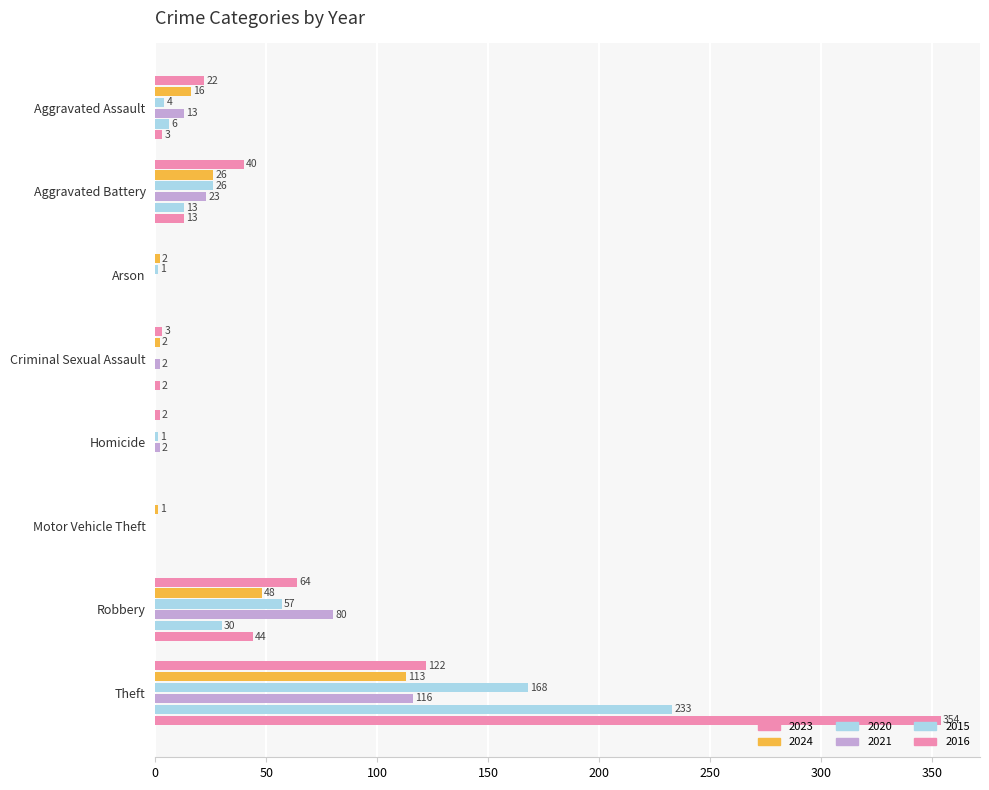

How many values in 2020 are above zero?

6